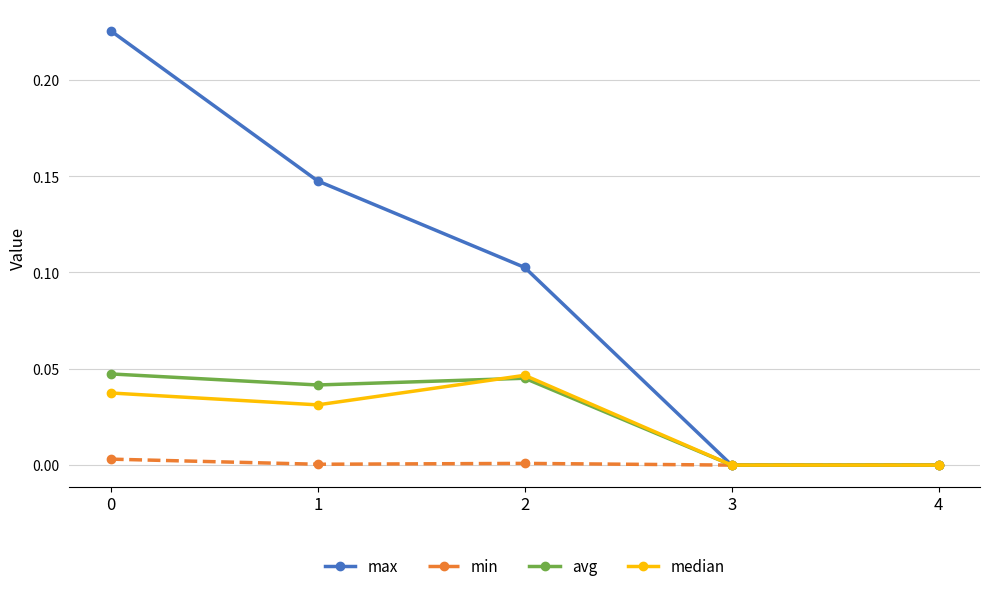

How many interior local peaks does the avg series have?

1